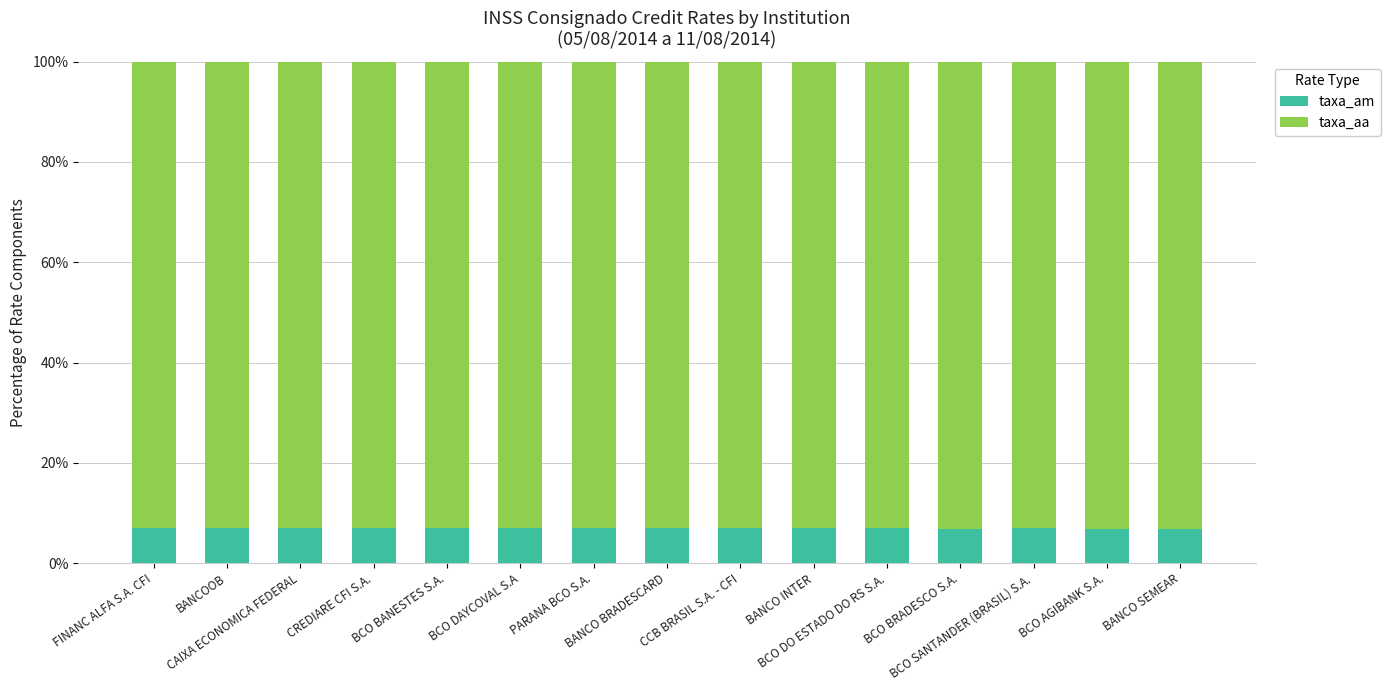

What is the average value of the taxa_am series?

6.9